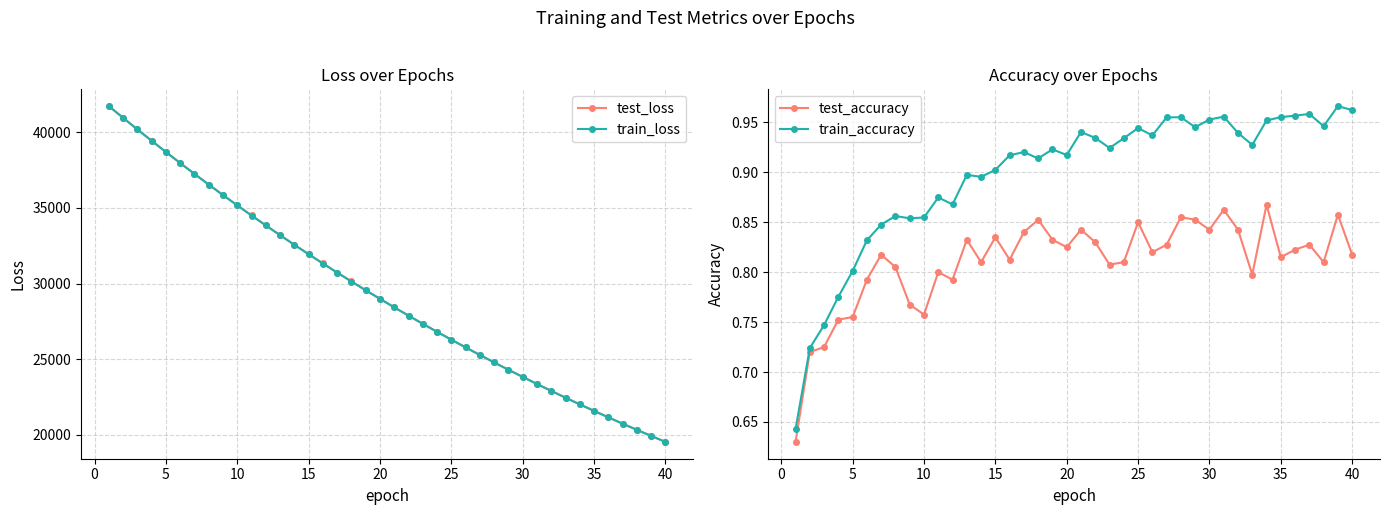

Rank the series at 33 from lowest to highest value.

test_accuracy, train_accuracy, train_loss, test_loss